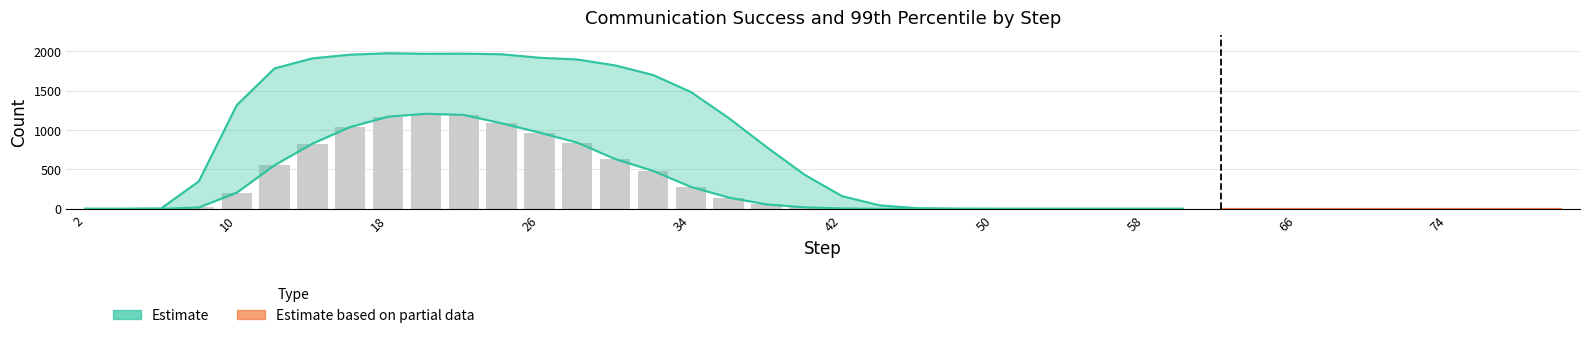

What is the change in value from 8 to 20?

+1189